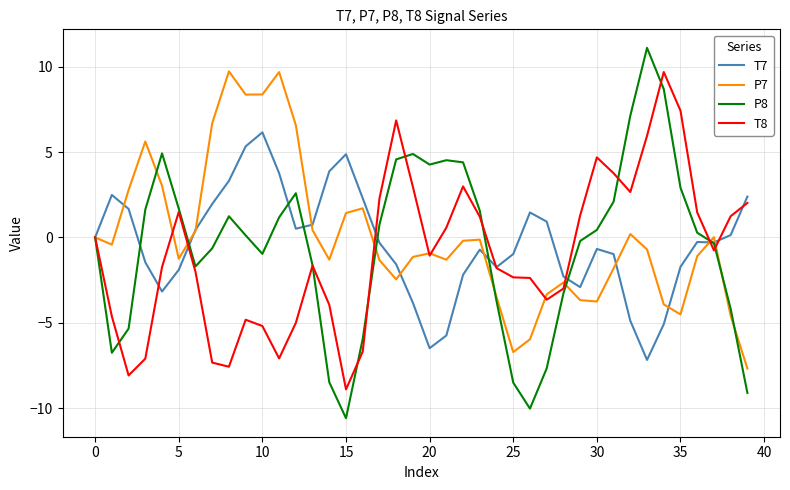

What are all the series names shown in the legend?

T7, P7, P8, T8